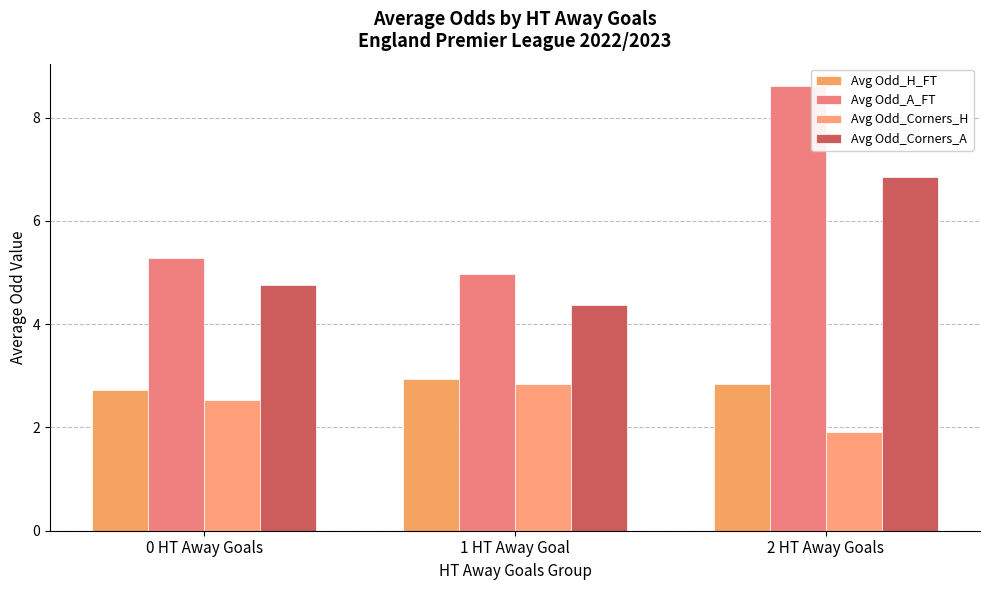

True or false: Avg Odd_Corners_A has a value of 3.0 at 2 HT Away Goals.

False